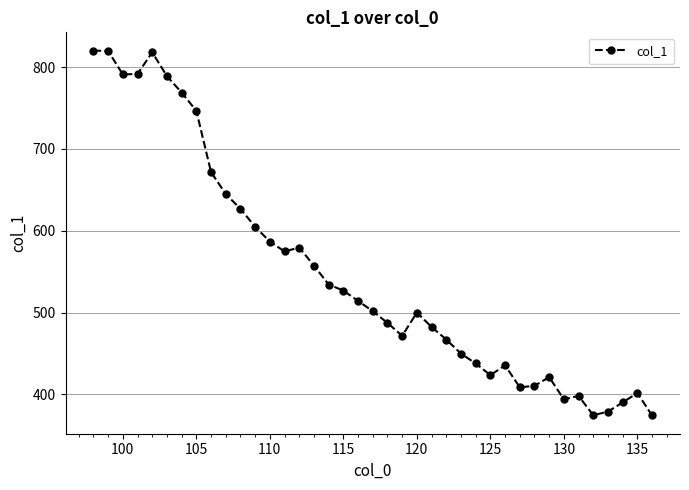

What is the value of the 35th point from the left?

374.4